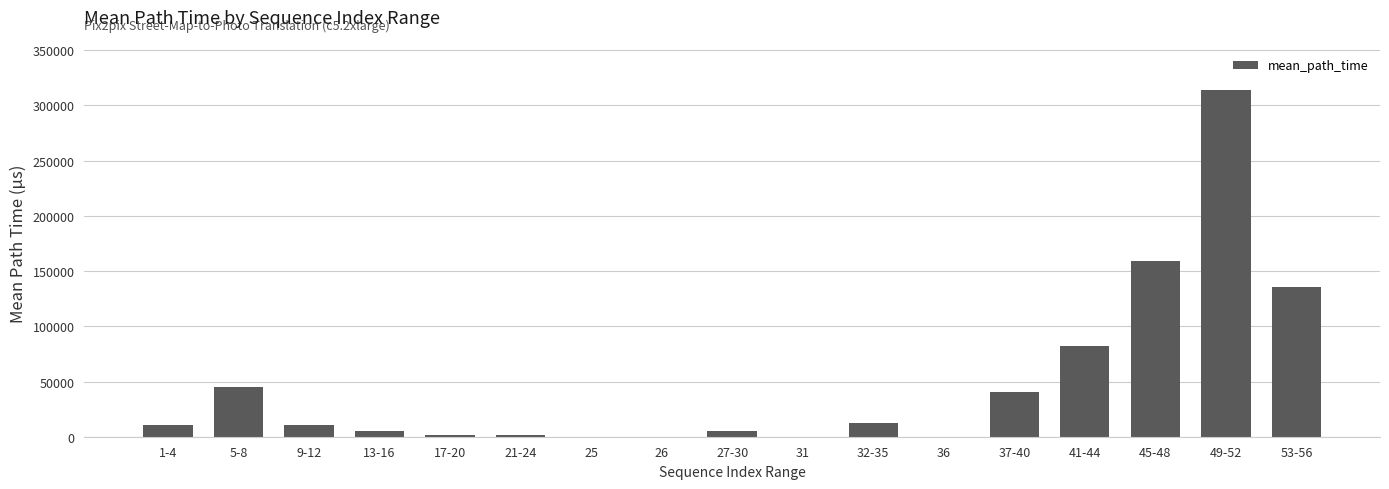

What is the change in value from 13-16 to 41-44?

+77773.4